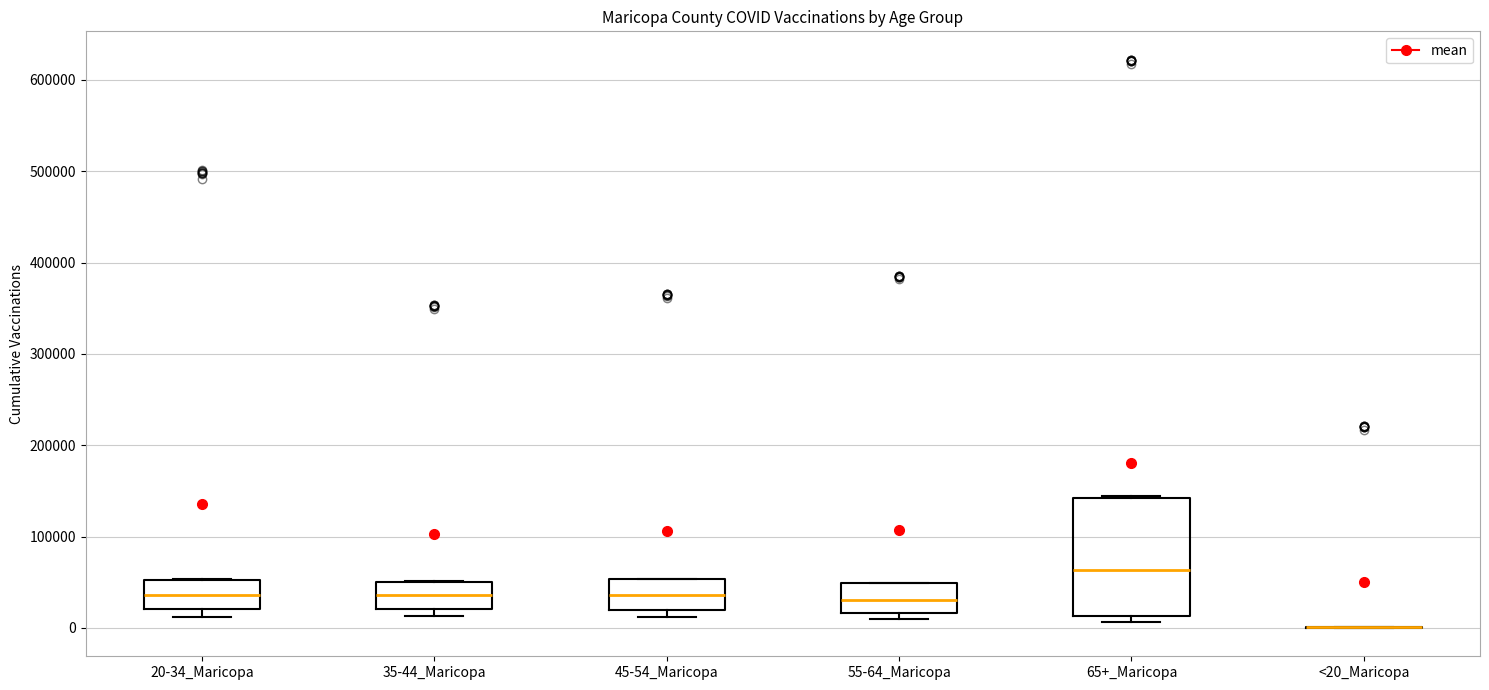

Comparing the boxes themselves (not the whiskers), which one is the tallest?

65+_Maricopa